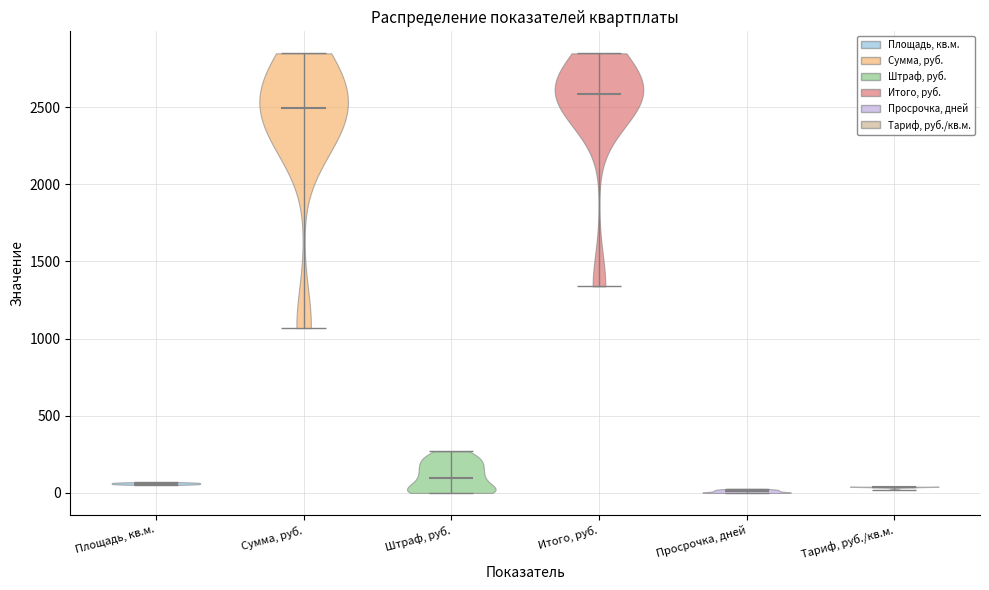

Which violin has the highest median line?

Итого, руб.